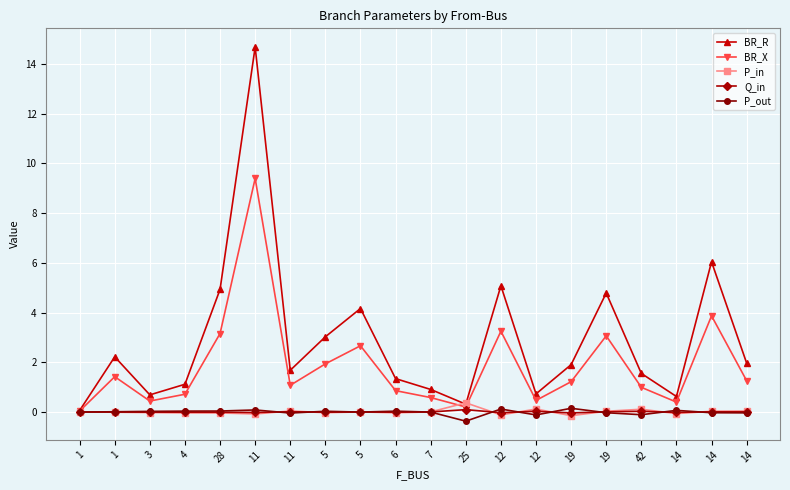

What is the approximate value of BR_R at 1?

2.2